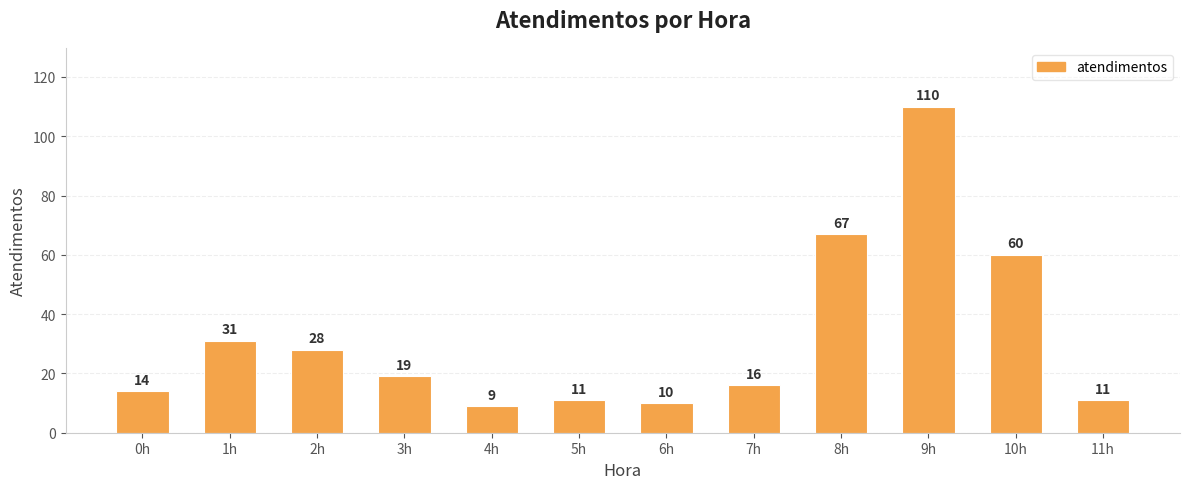

The chart shows a value of 21 at 0h. True or false?

False